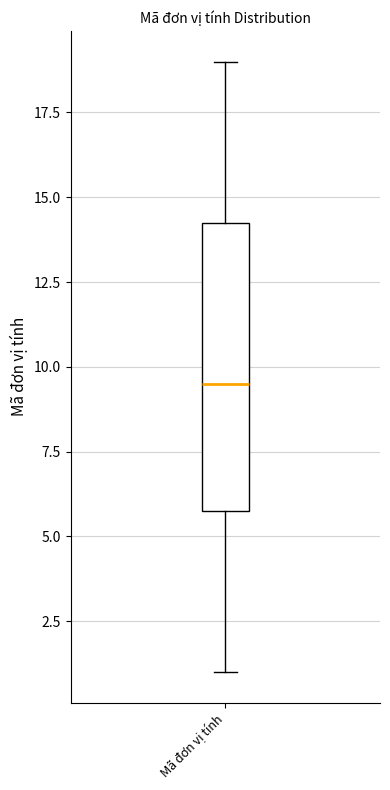

Transcribe this box plot: give where the median line is, the range the box spans, and where the two whiskers end, as read against the y-axis. The values are not printed on the chart, so give them approximately, as read against the axis.

median 9.5, box 6.0 to 14.5, whiskers 1.0 to 19.0